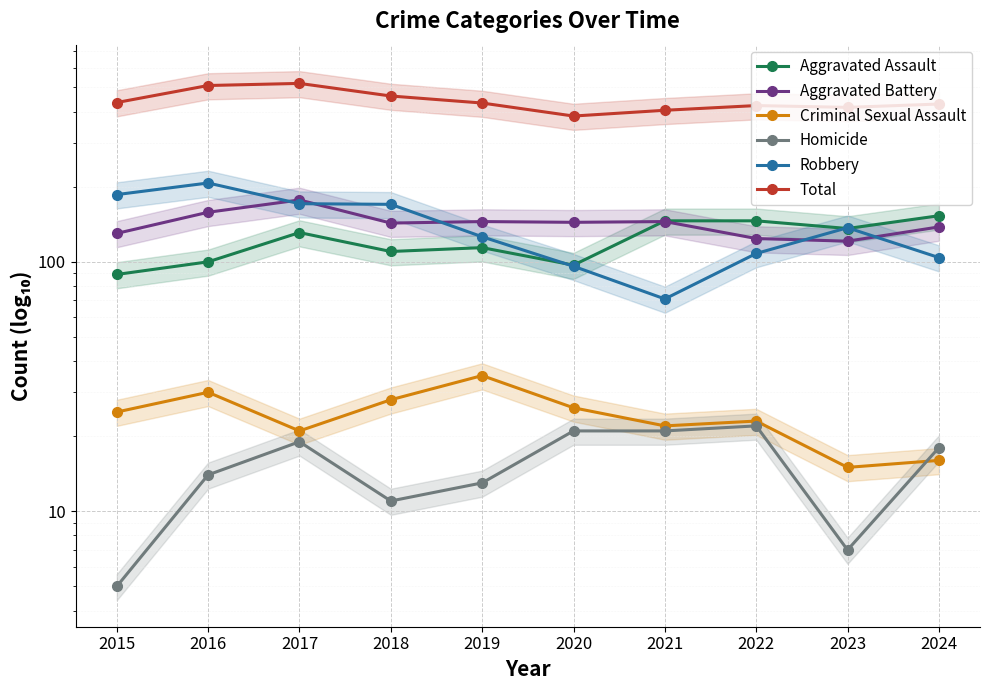

True or false: Criminal Sexual Assault and Robbery cross at least once.

False